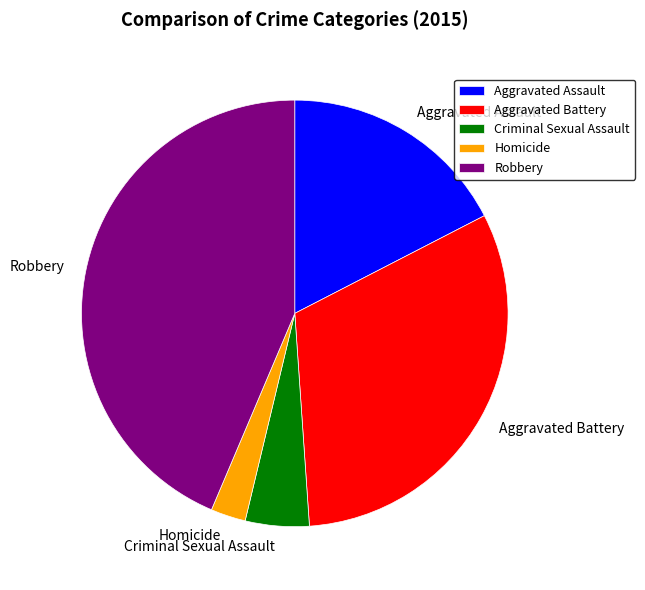

Rank the categories by value from lowest to highest.

Homicide, Criminal Sexual Assault, Aggravated Assault, Aggravated Battery, Robbery